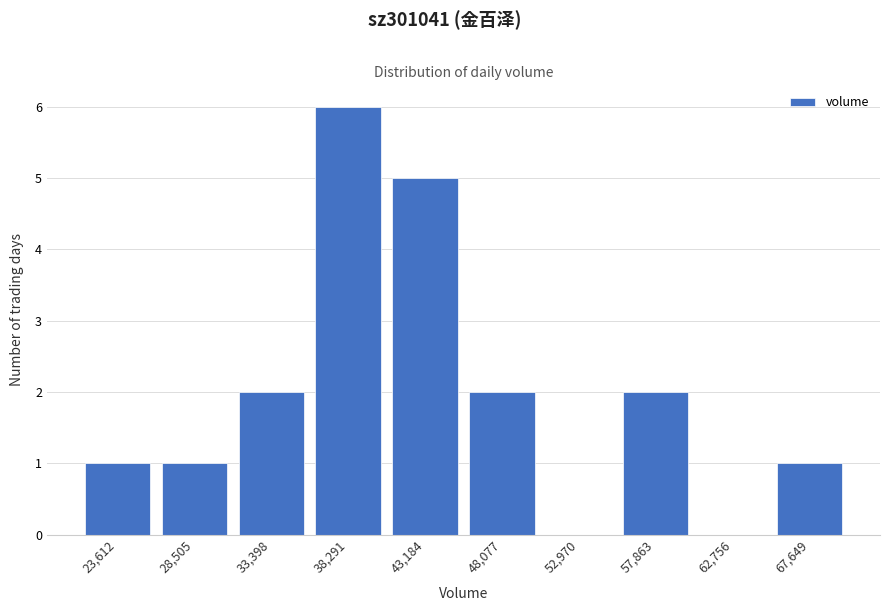

Reading right to left, list all the values displayed in this chart.

67,649=1	62,756=0	57,863=2	52,970=0	48,077=2	43,184=5	38,291=6	33,398=2	28,505=1	23,612=1